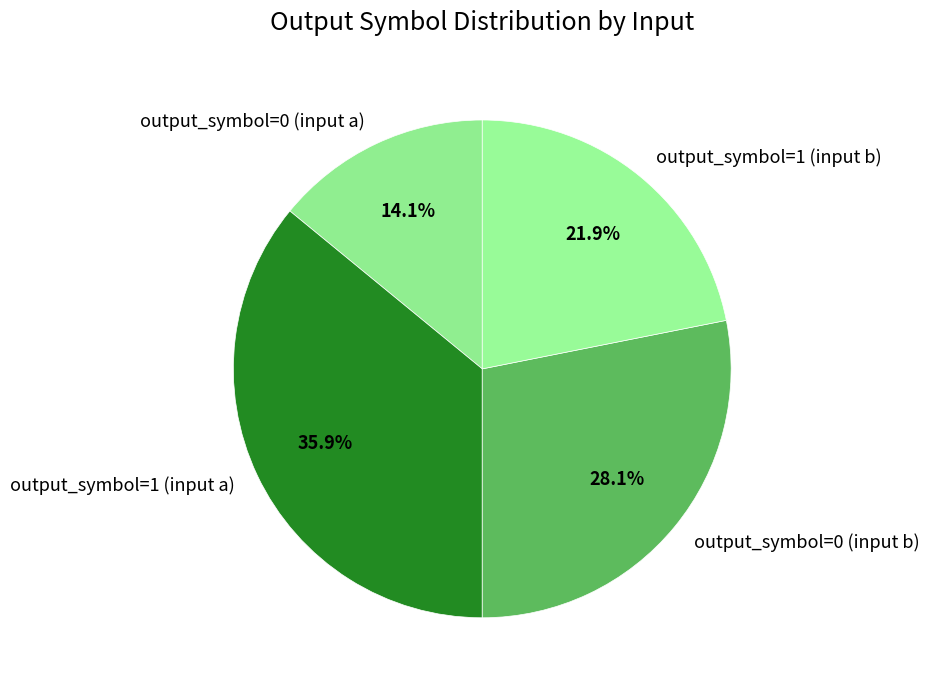

What percentage do output_symbol=1 (input b) and output_symbol=1 (input a) together represent?

57.8%